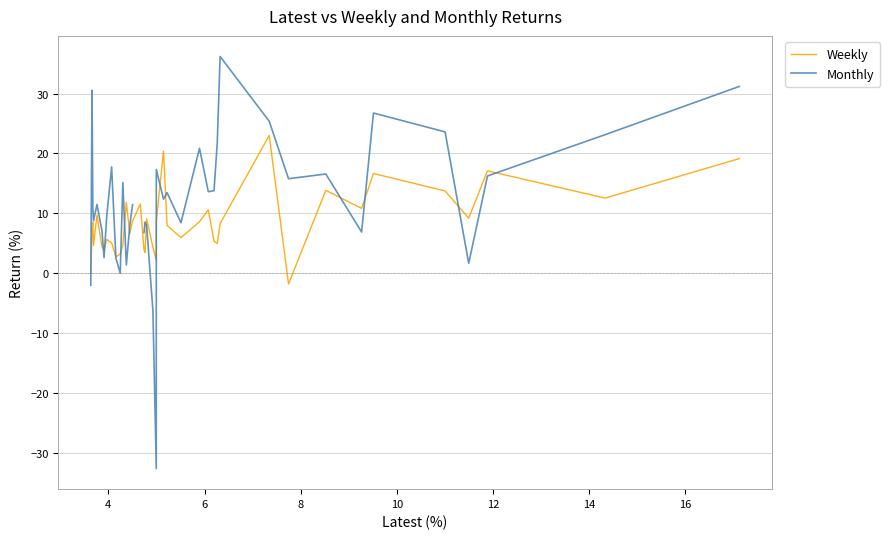

Between 16 and 10, which series saw the biggest shift?

Monthly